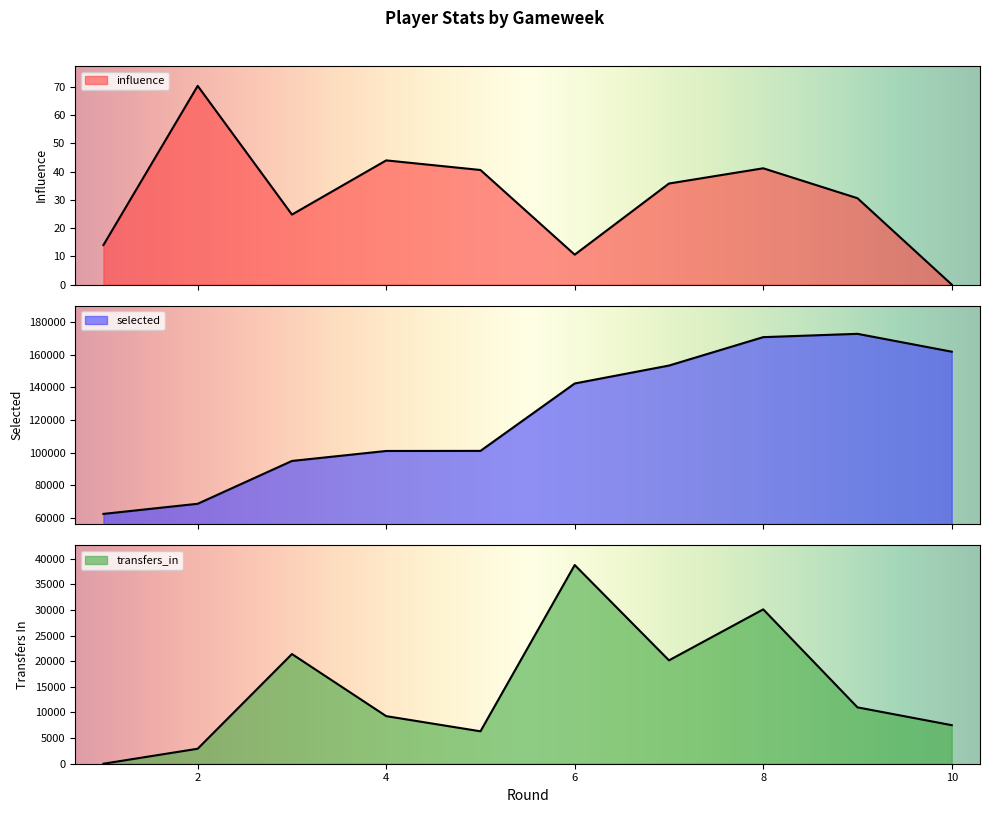

What are all the series names shown in the legend?

influence, selected, transfers_in